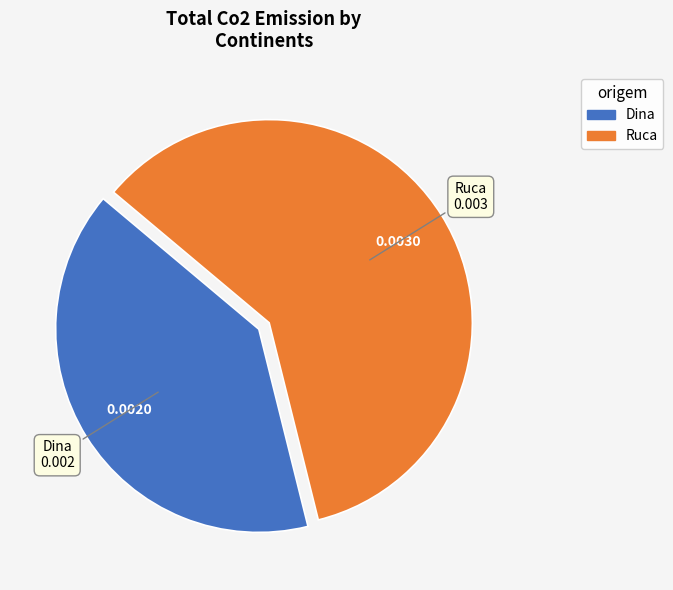

Rank the categories by value from highest to lowest.

Ruca, Dina